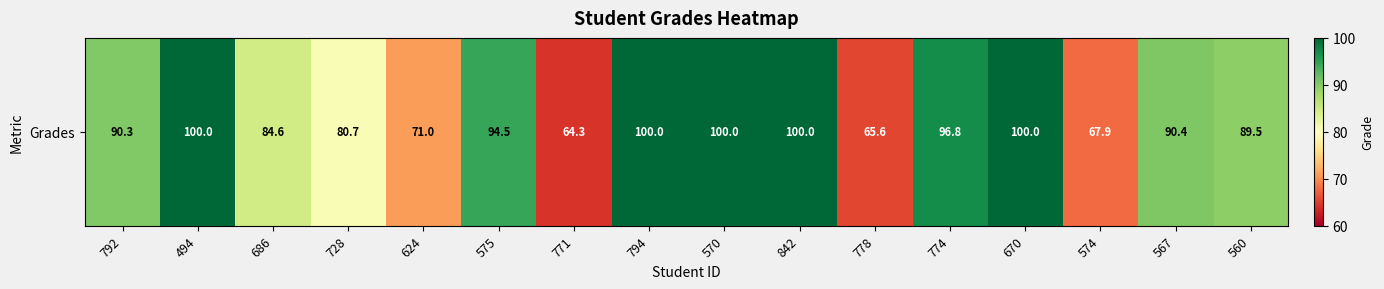

List the labels in order of value, smallest first.

771, 778, 574, 624, 728, 686, 560, 792, 567, 575, 774, 494, 794, 570, 842, 670